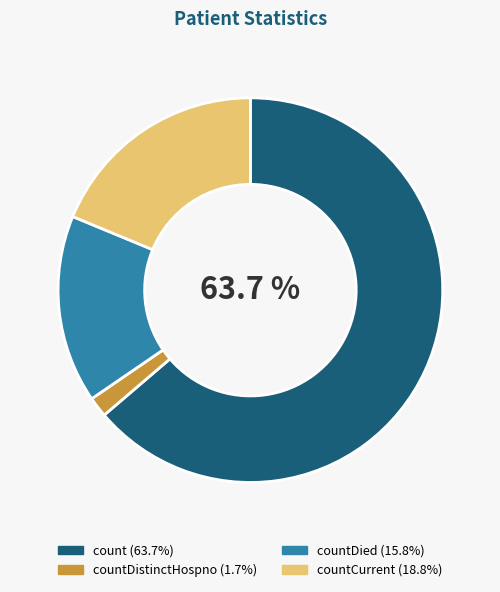

Is there a majority slice in this chart?

Yes